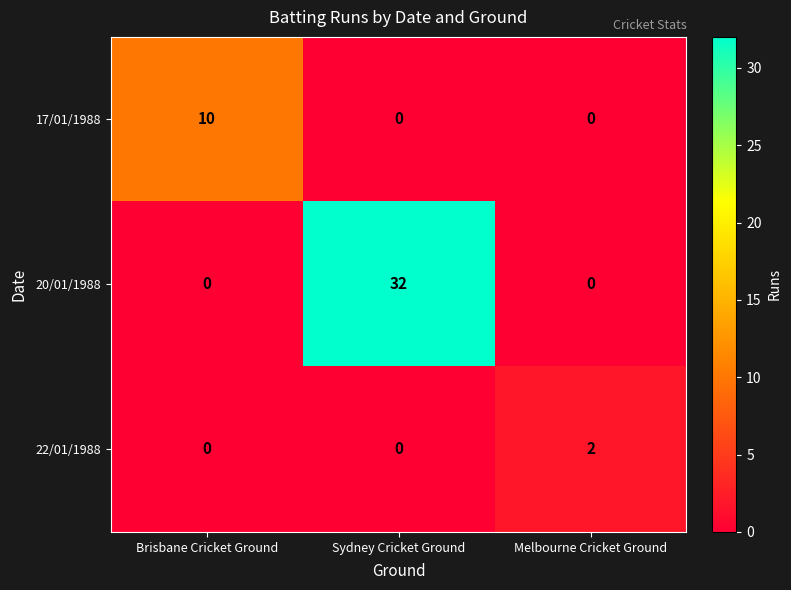

Reading left to right, transcribe all the data shown in this chart.

17/01/1988: 10	0	0
20/01/1988: 0	32	0
22/01/1988: 0	0	2